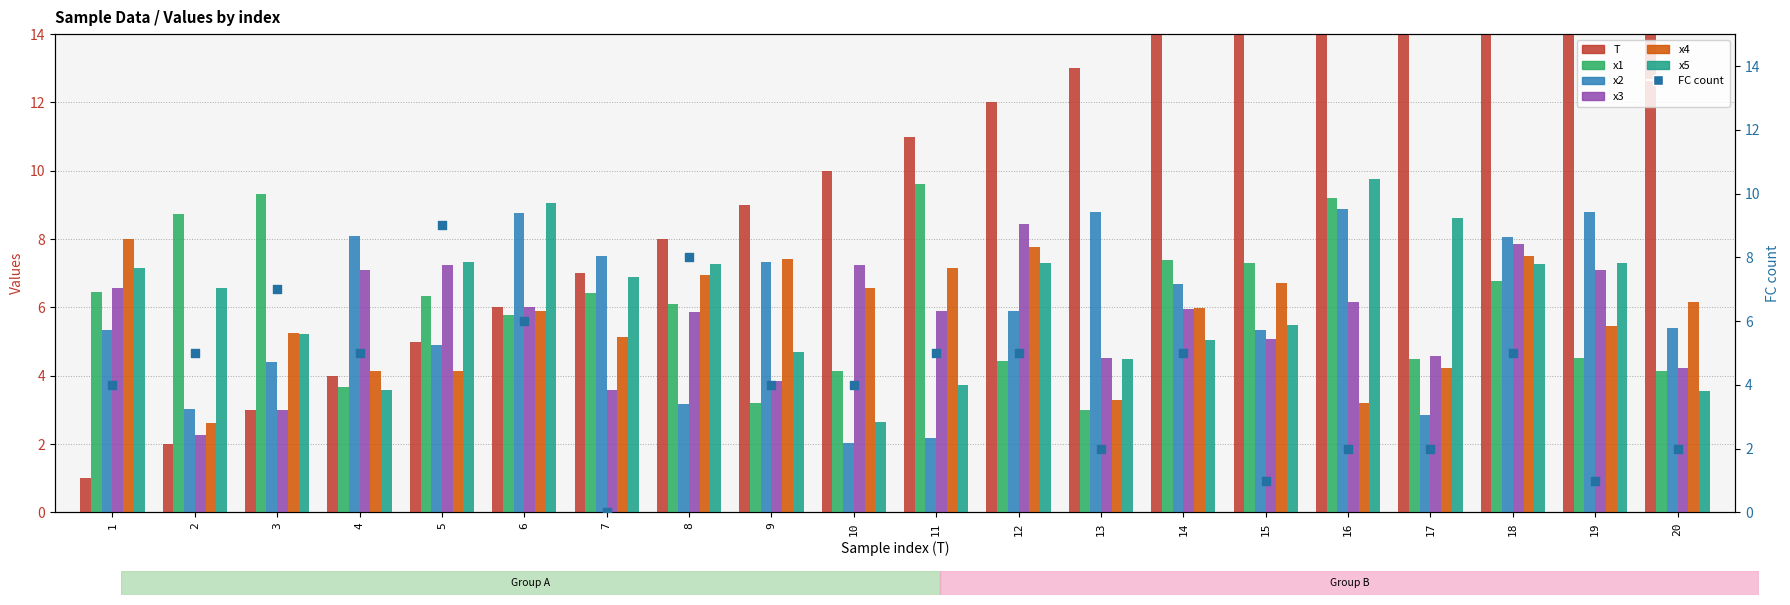

What is the total value across all series at 1?

34.5